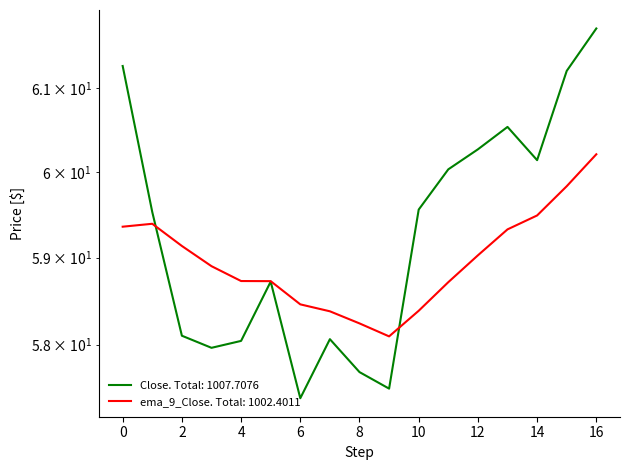

What is the sum of the ema_9_Close values at 0 and 12?

118.4